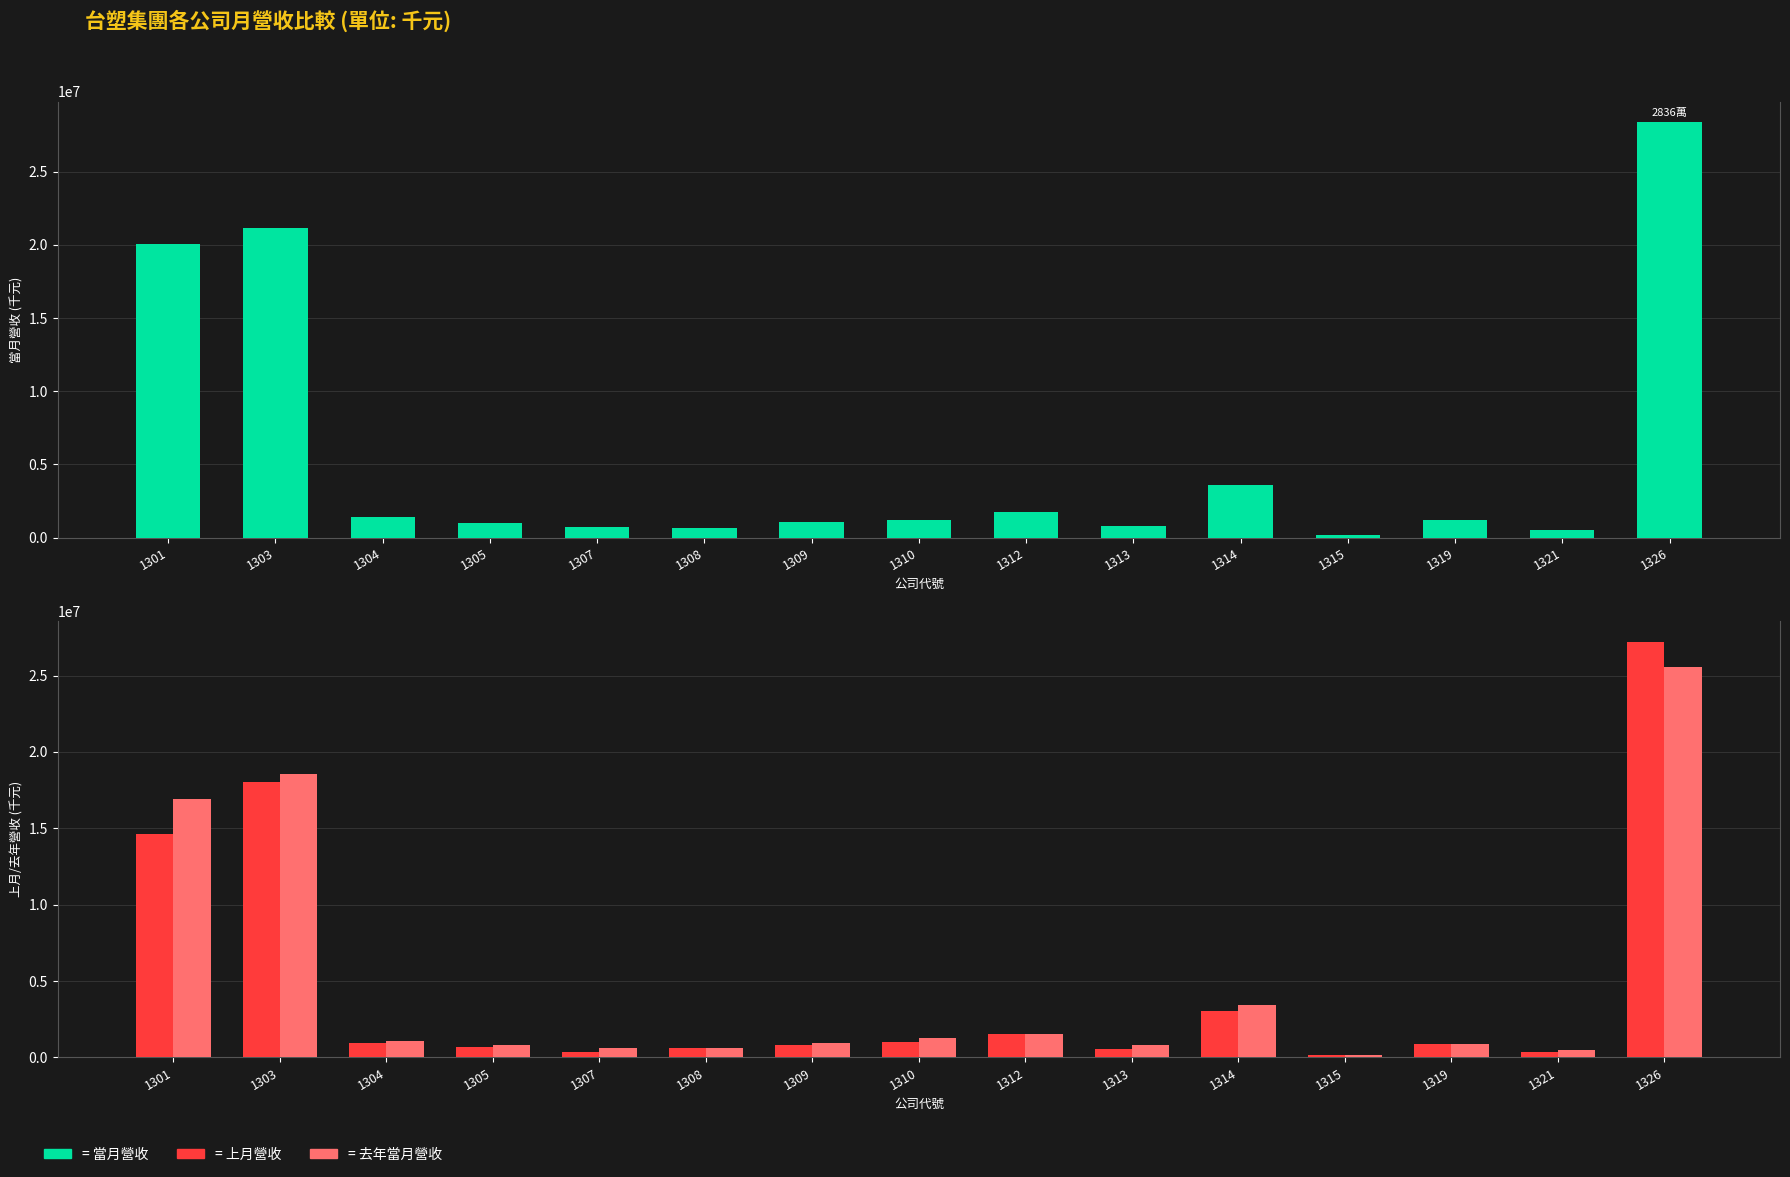

What is the average value of the 上月營收 series?

4716086